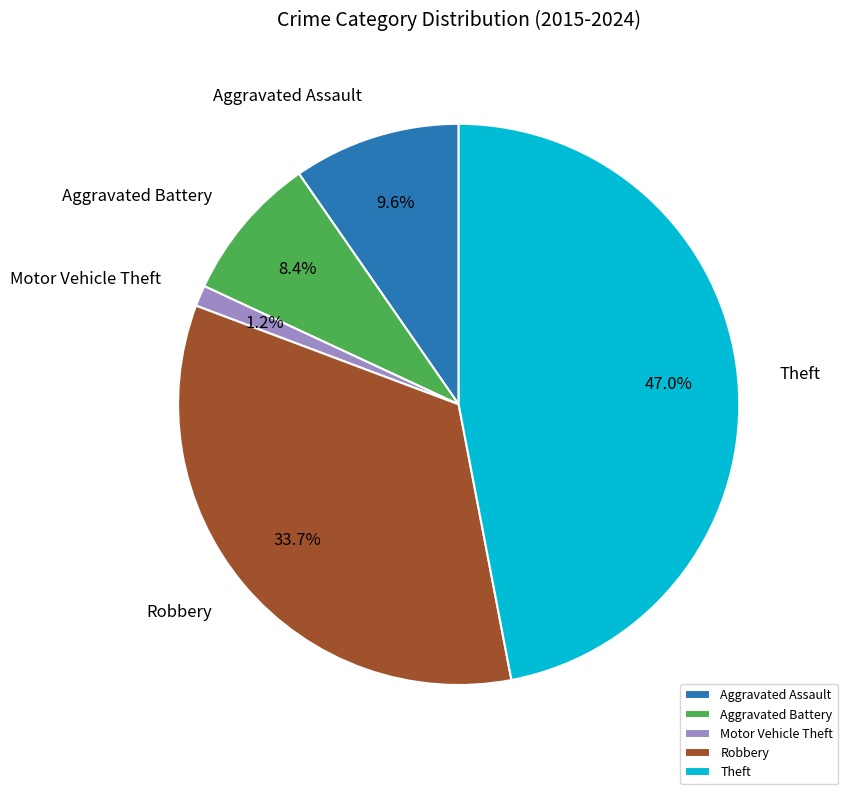

To the nearest percent, what percentage of the pie is Aggravated Battery?

8%